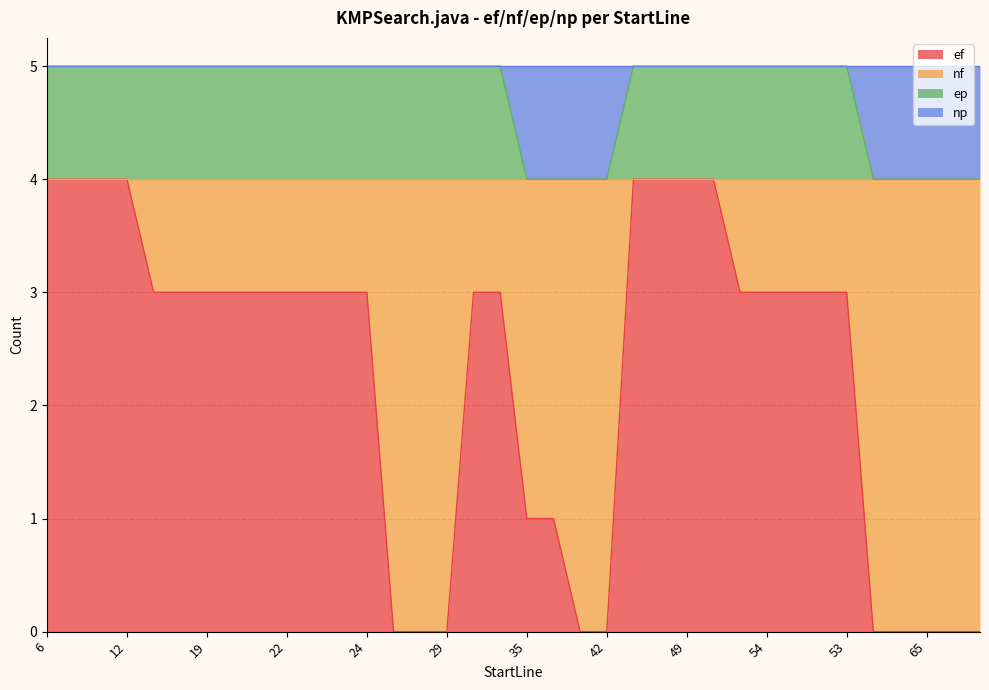

True or false: ep and ef cross at least once.

False